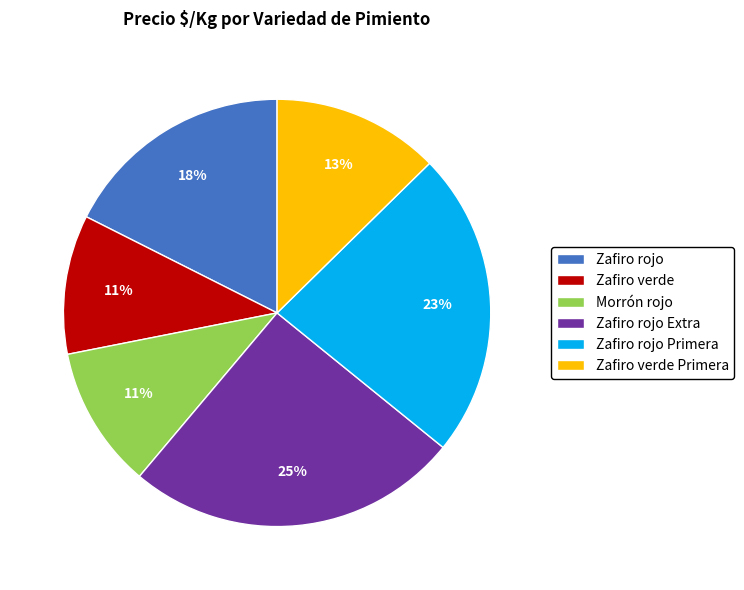

Is Zafiro verde Primera the majority of the pie?

No